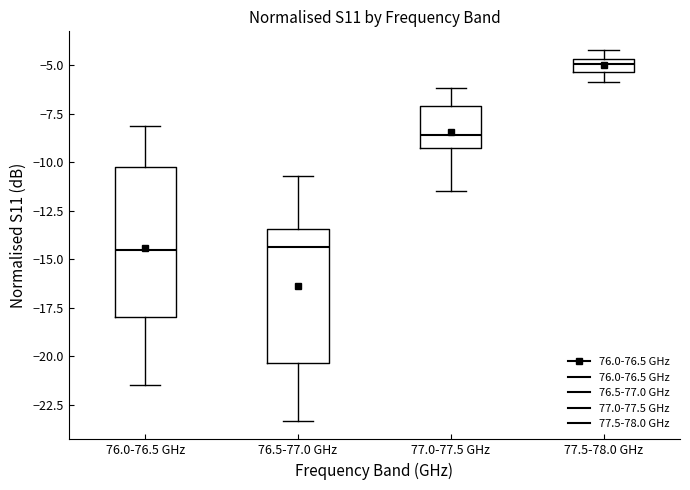

Where does the median line of the box for 77.5-78.0 GHz sit on the y-axis? The values are not printed on the chart, so give them approximately, as read against the axis.

-5.0